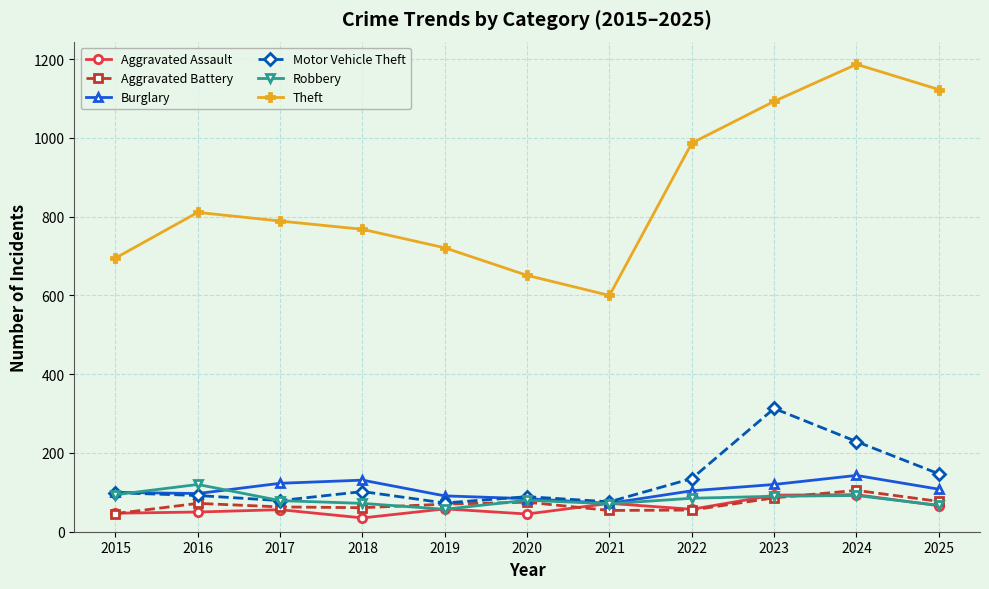

How many lines are shown in the chart?

6